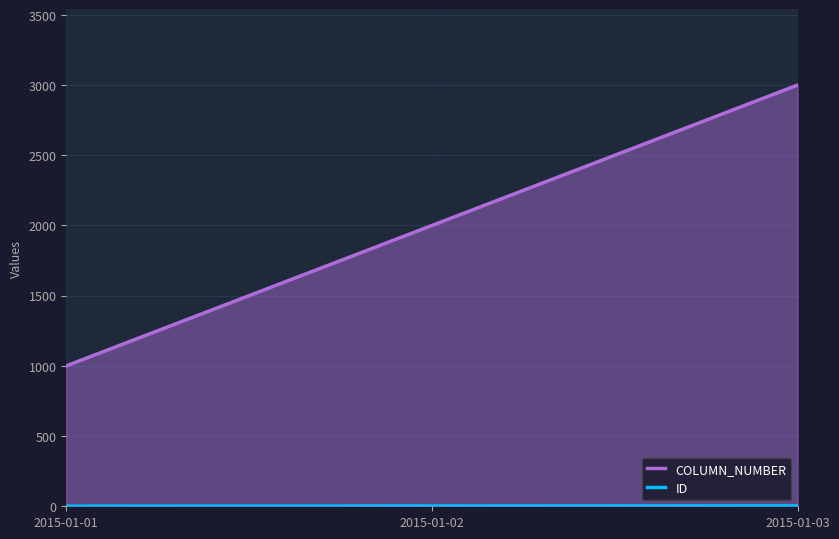

Is it true that COLUMN_NUMBER equals 647 at 2015-01-01?

False